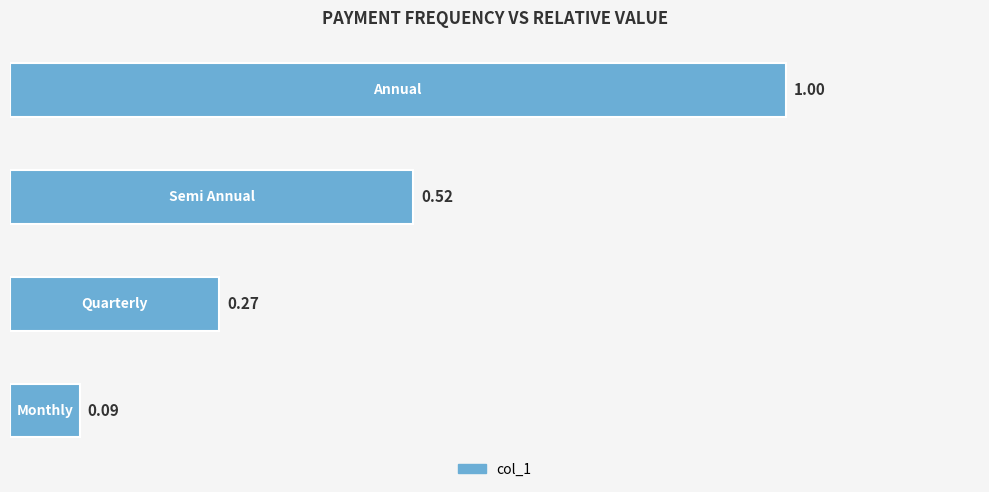

What is the sum of all values?

1.9